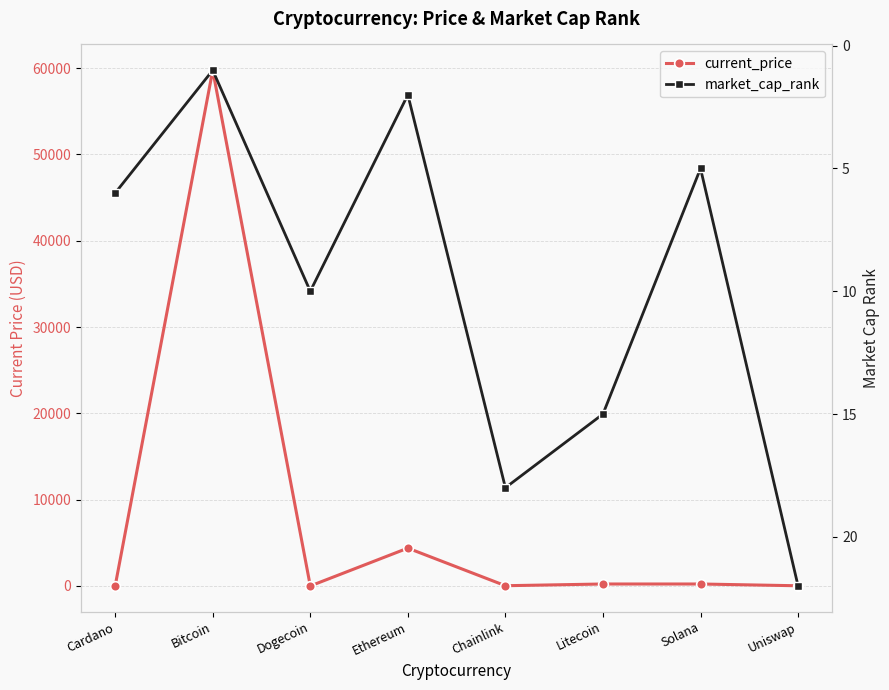

In current_price, how many points are lower than both neighbors (excluding endpoints)?

2